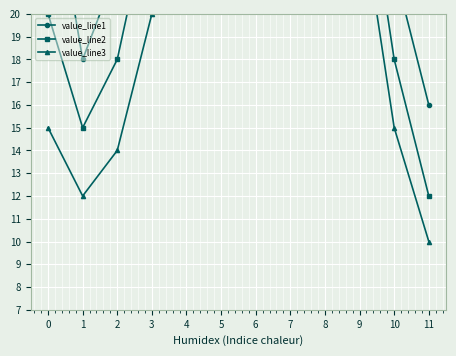

Which category has the highest value across all series?

6